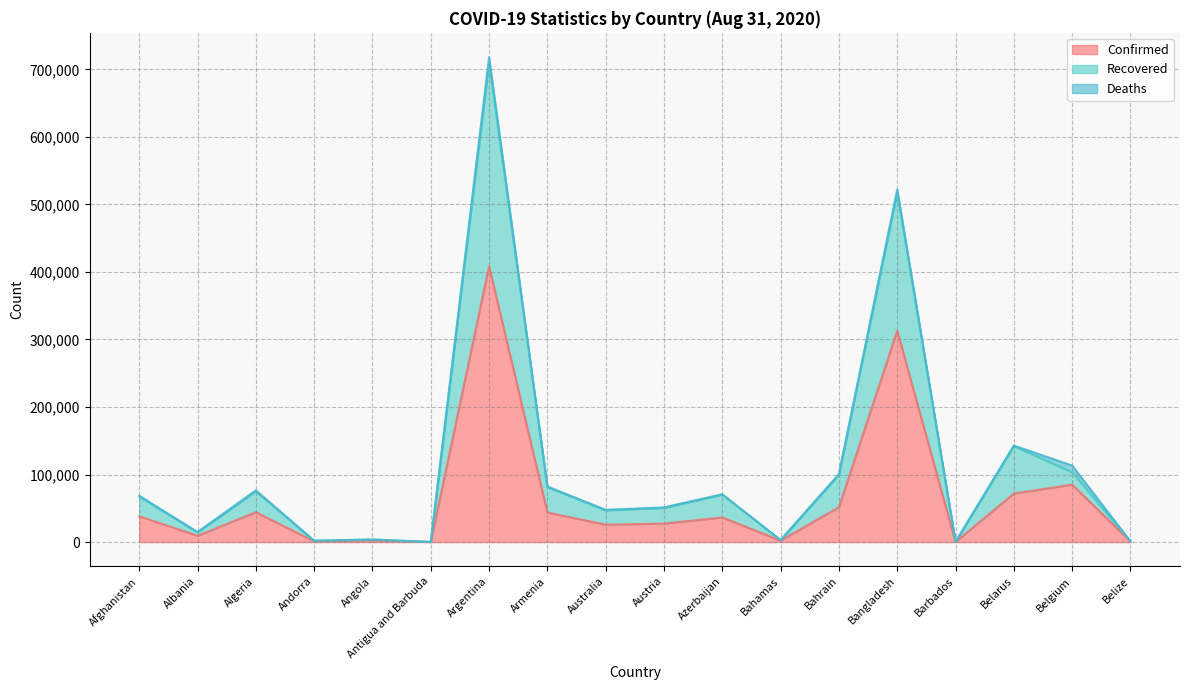

Where is the first local minimum for Confirmed?

Albania